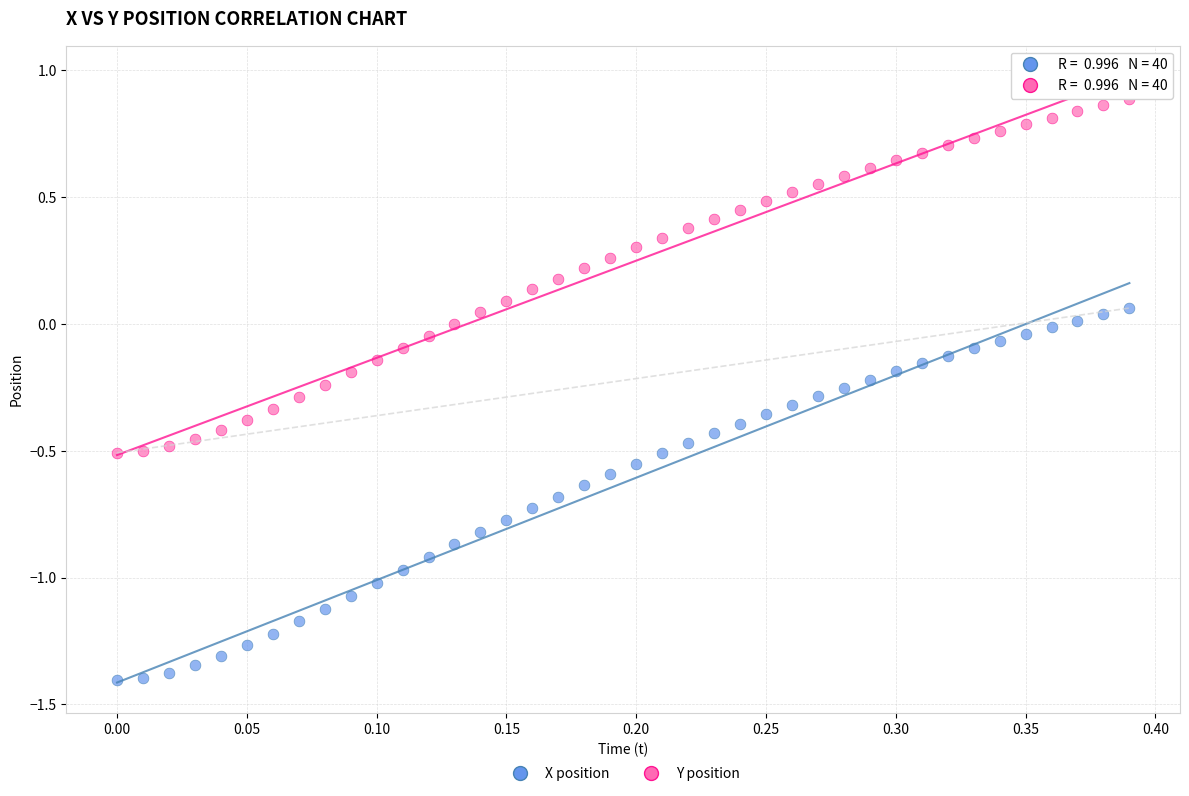

Which series reaches the maximum Y coordinate?

Y position